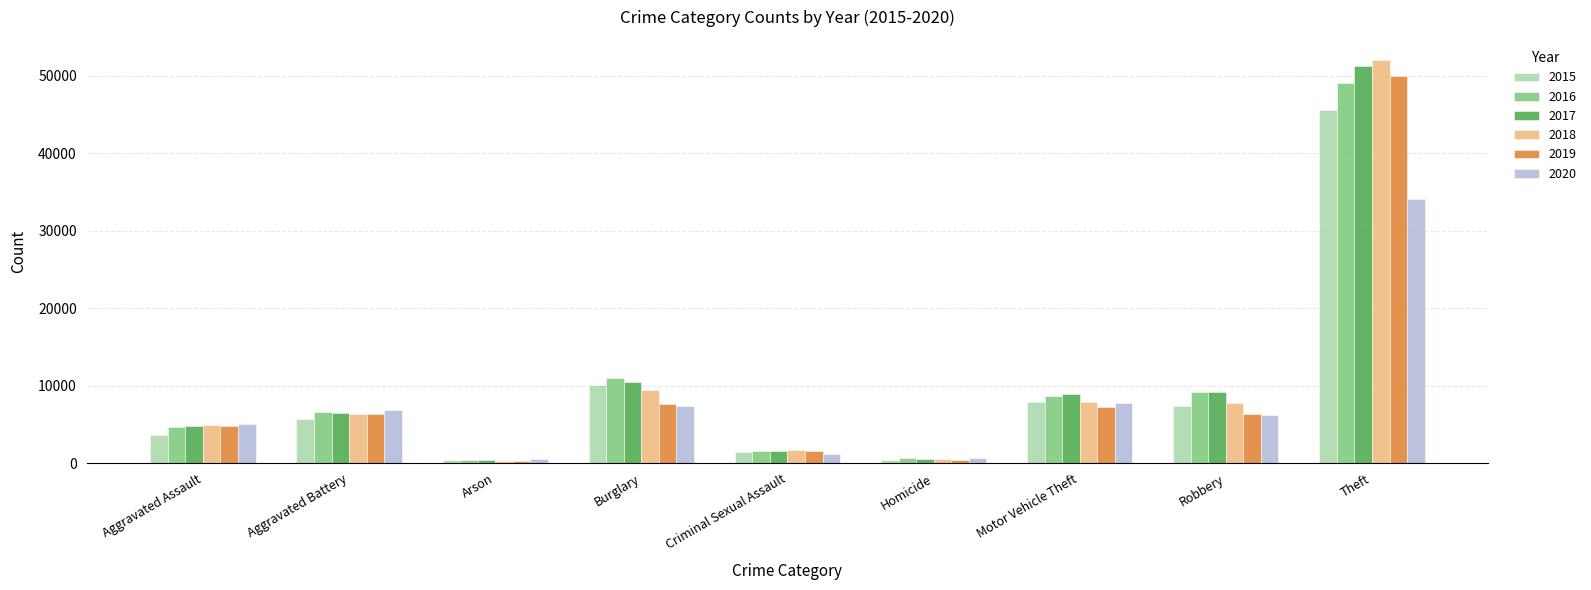

What is the lowest value of the 2020 series?

475